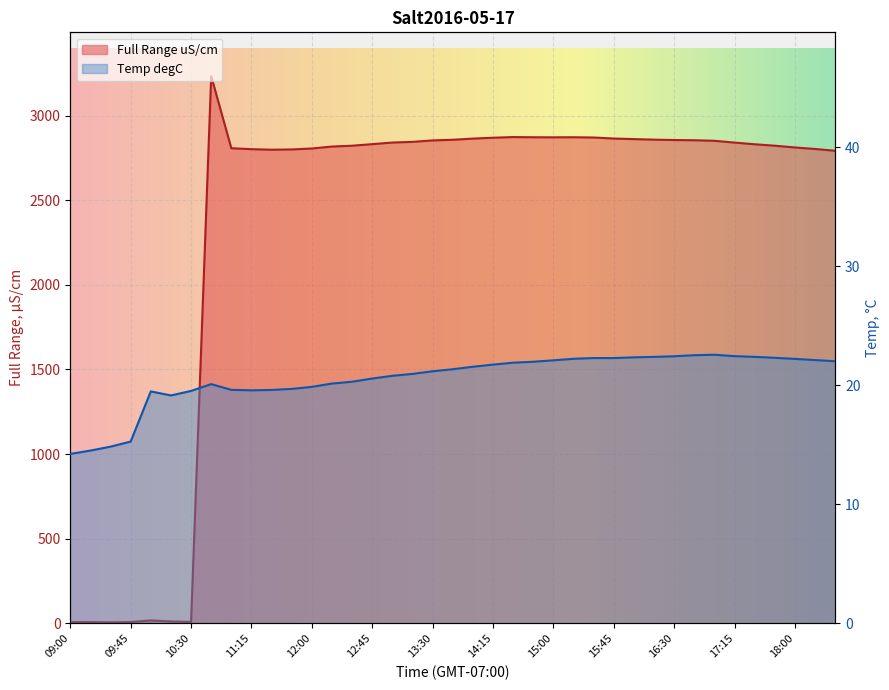

How many intersections are there between Full Range uS/cm and Temp degC?

1